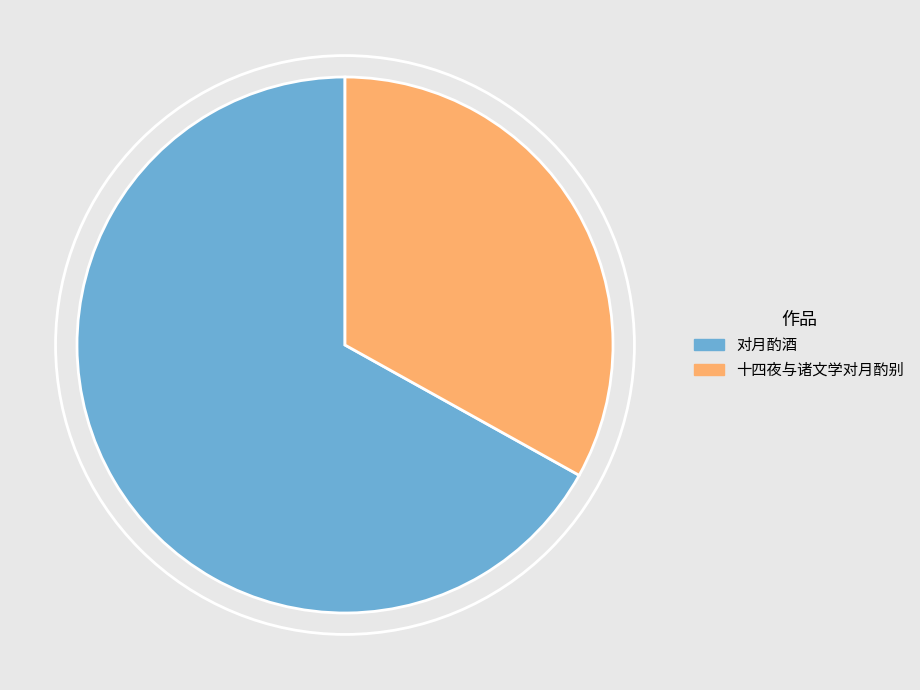

Is there any slice that represents more than half of the pie?

Yes